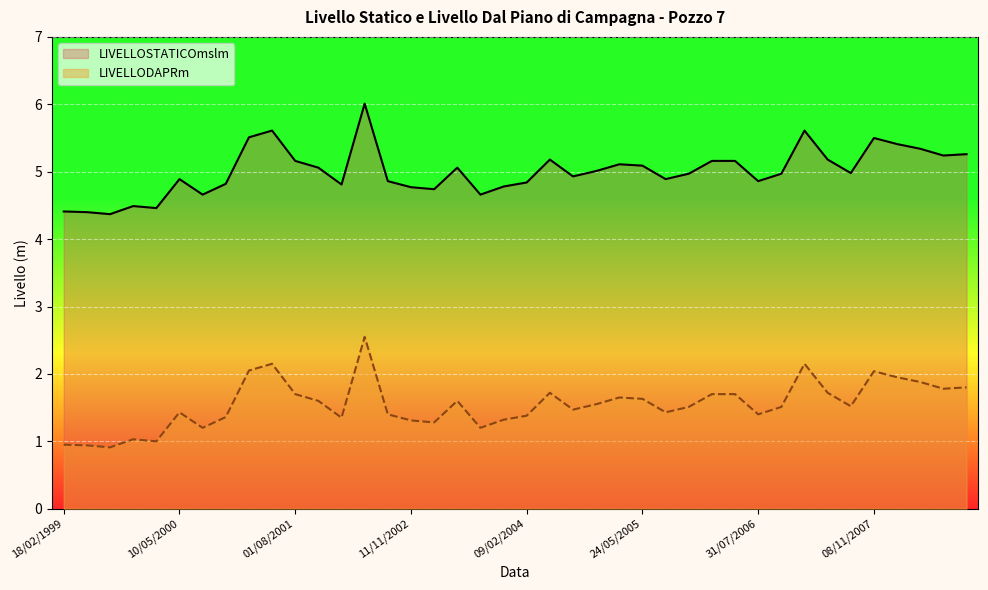

What is the difference between the second highest and second lowest values in the LIVELLOSTATICOmslm series?

1.2